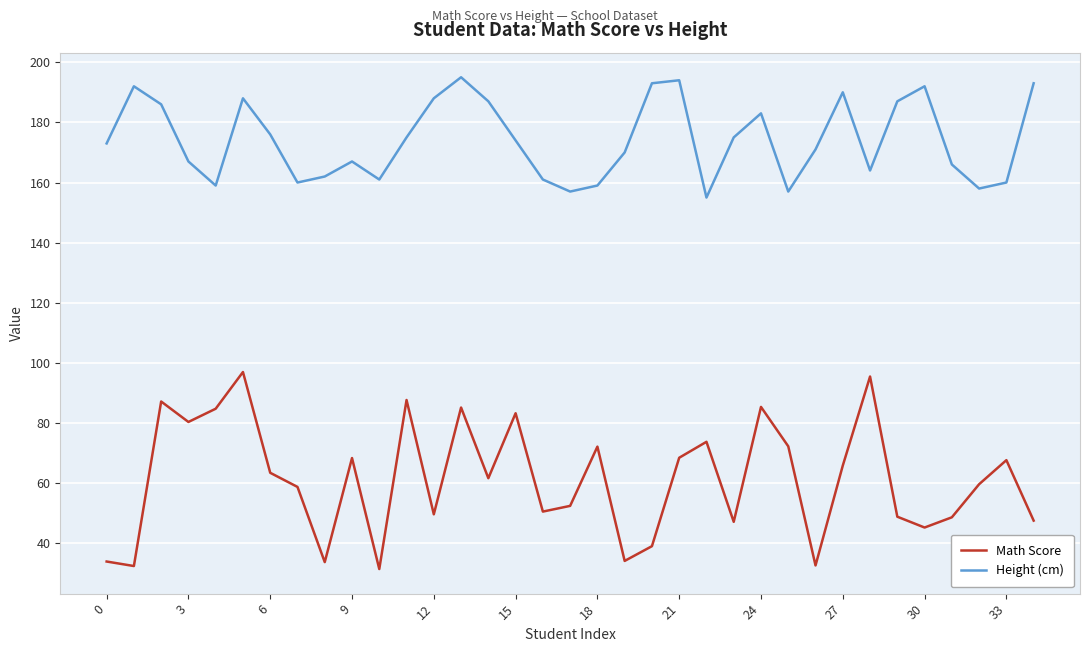

How many lines are shown in the chart?

2